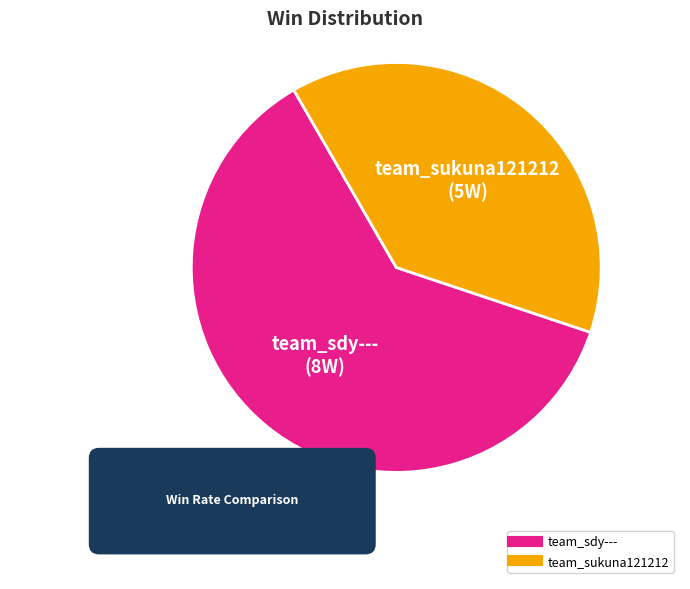

To the nearest percent, what portion does team_sdy--- represent?

62%